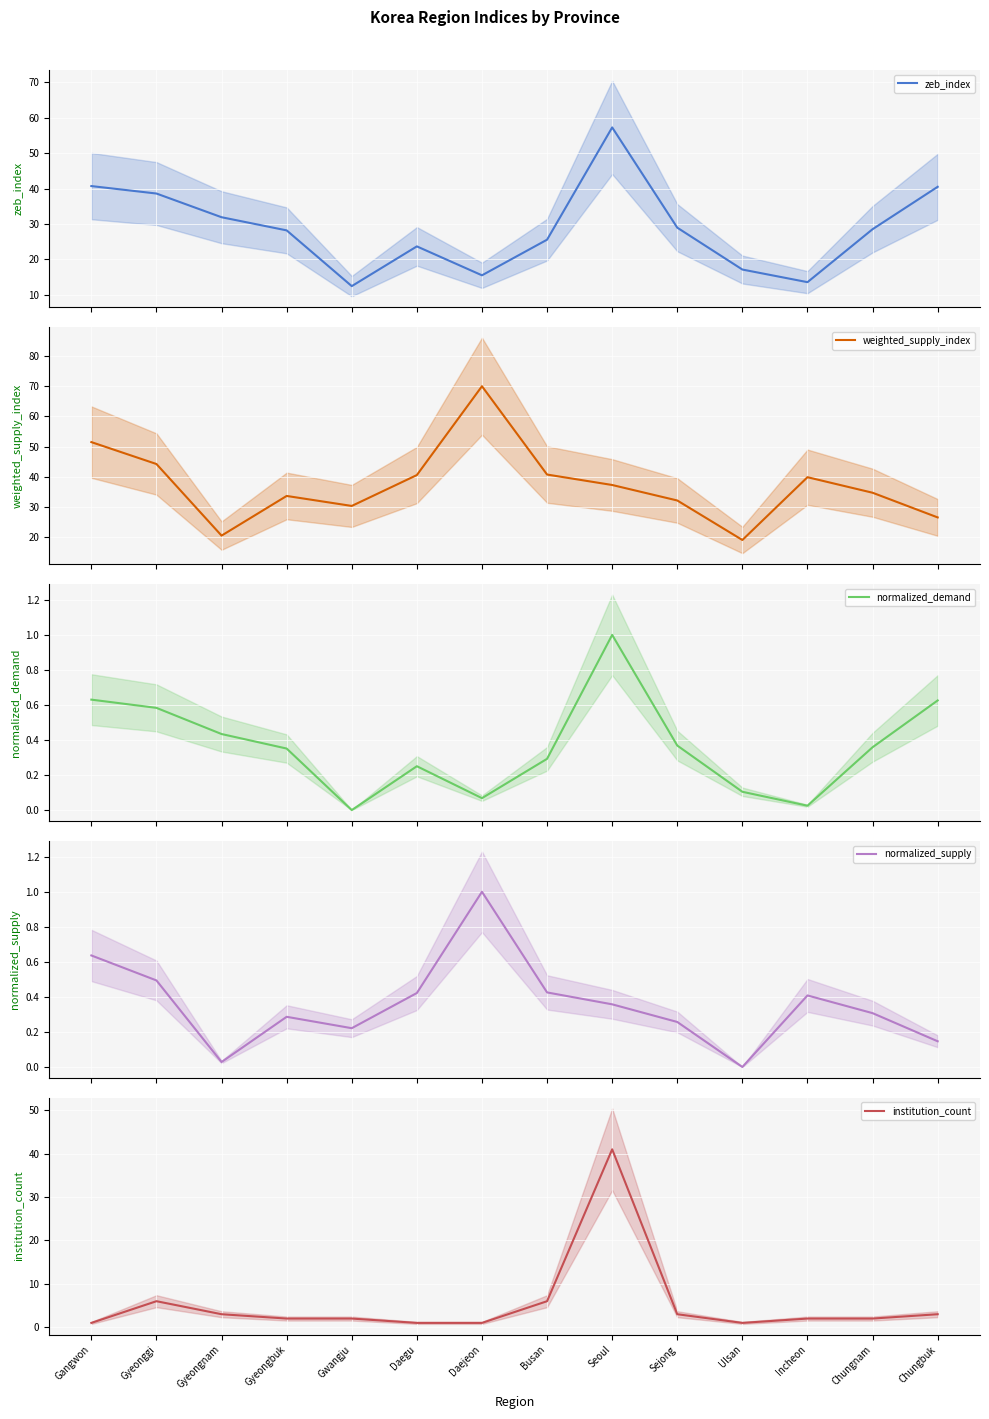

True or false: zeb_index and normalized_supply cross at least once.

False